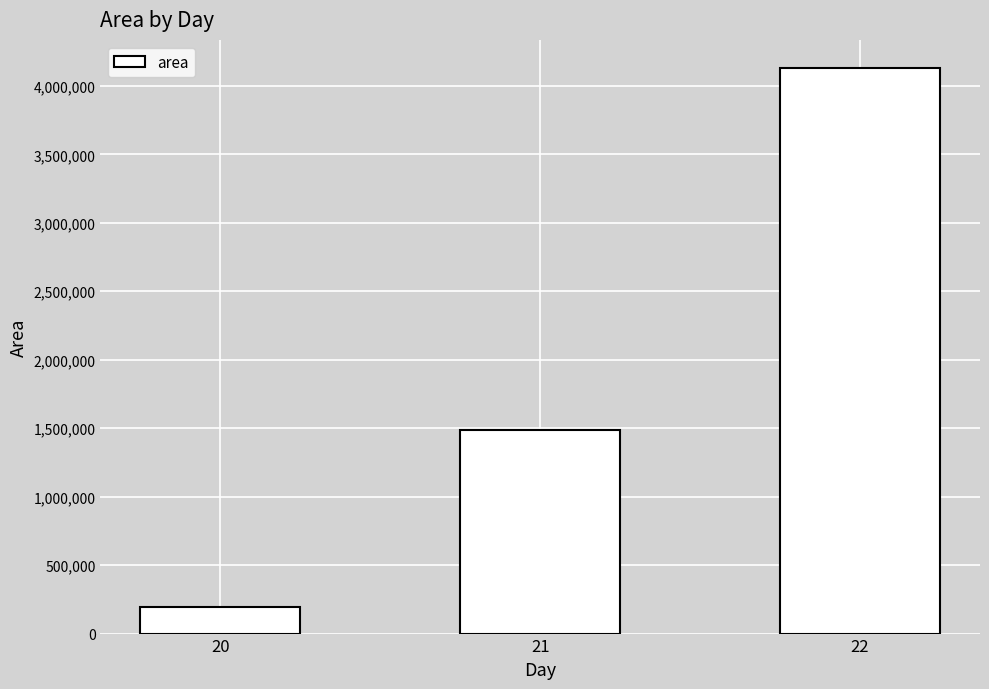

Reading left to right, transcribe all the data shown in this chart.

190625	1485625	4129375